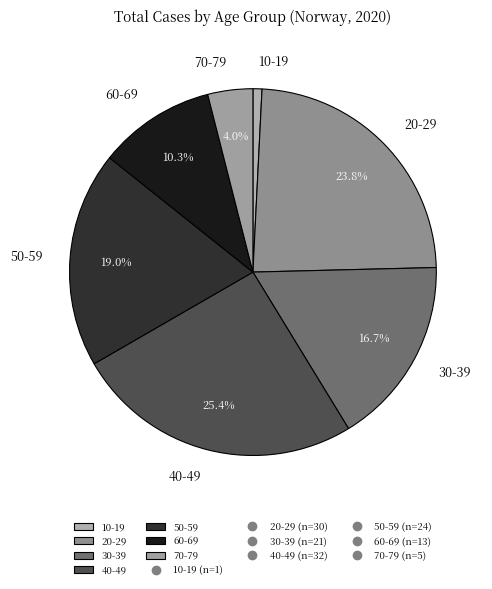

To the nearest percent, what percentage of the pie is 60-69?

10%